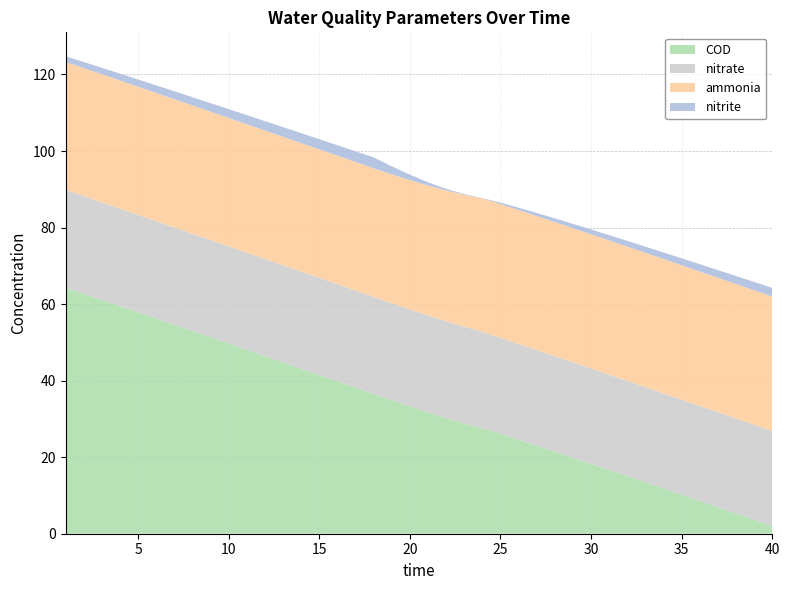

Reading left to right, transcribe all the data shown in this chart.

ammonia: 1=33.4	2=33.4	3=33.4	4=33.5	5=33.5	6=33.5	7=33.5	8=33.5	9=33.5	10=33.5	11=33.5	12=33.5	13=33.6	14=33.6	15=33.6	16=33.6	17=33.6	18=33.6	19=33.7	20=33.8	21=33.9	22=34.2	23=34.5	24=34.9	25=34.9	26=34.9	27=35.0	28=35.0	29=35.0	30=35.0	31=35.1	32=35.1	33=35.1	34=35.1	35=35.1	36=35.1	37=35.1	38=35.1	39=35.1	40=35.1
nitrite: 1=1.5	2=1.6	3=1.7	4=1.8	5=1.9	6=2.0	7=2.1	8=2.2	9=2.2	10=2.3	11=2.4	12=2.5	13=2.5	14=2.6	15=2.7	16=2.7	17=2.8	18=2.8	19=2.1	20=1.4	21=0.9	22=0.4	23=0.2	24=0.1	25=0.4	26=0.6	27=0.8	28=1.0	29=1.1	30=1.3	31=1.4	32=1.5	33=1.6	34=1.7	35=1.8	36=1.9	37=2.0	38=2.1	39=2.2	40=2.3
nitrate: 1=25.5	2=25.5	3=25.5	4=25.5	5=25.5	6=25.5	7=25.4	8=25.4	9=25.4	10=25.4	11=25.4	12=25.4	13=25.4	14=25.4	15=25.4	16=25.4	17=25.4	18=25.4	19=25.4	20=25.4	21=25.4	22=25.3	23=25.3	24=25.2	25=25.1	26=25.1	27=25.0	28=25.0	29=25.0	30=24.9	31=24.9	32=24.9	33=24.9	34=24.9	35=24.8	36=24.8	37=24.8	38=24.8	39=24.8	40=24.8
COD: 1=64.3	2=62.7	3=61.1	4=59.5	5=57.9	6=56.2	7=54.6	8=53.0	9=51.3	10=49.7	11=48.1	12=46.4	13=44.8	14=43.1	15=41.5	16=39.8	17=38.2	18=36.5	19=34.9	20=33.2	21=31.7	22=30.2	23=28.8	24=27.6	25=26.1	26=24.6	27=23.0	28=21.4	29=19.9	30=18.3	31=16.7	32=15.0	33=13.4	34=11.8	35=10.2	36=8.6	37=6.9	38=5.3	39=3.7	40=2.0